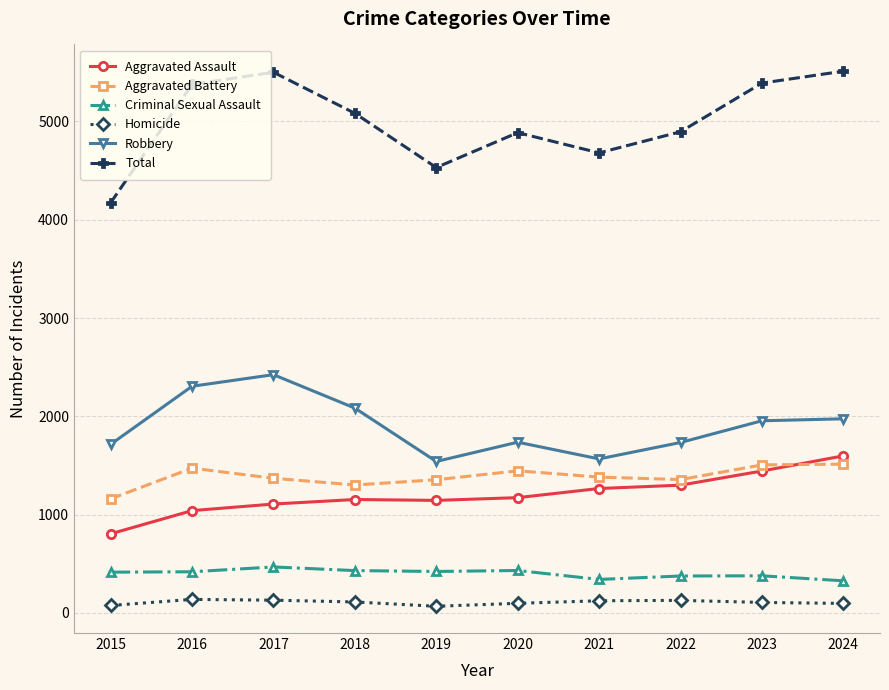

List the series in order of their peak value, lowest first.

Homicide, Criminal Sexual Assault, Aggravated Battery, Aggravated Assault, Robbery, Total